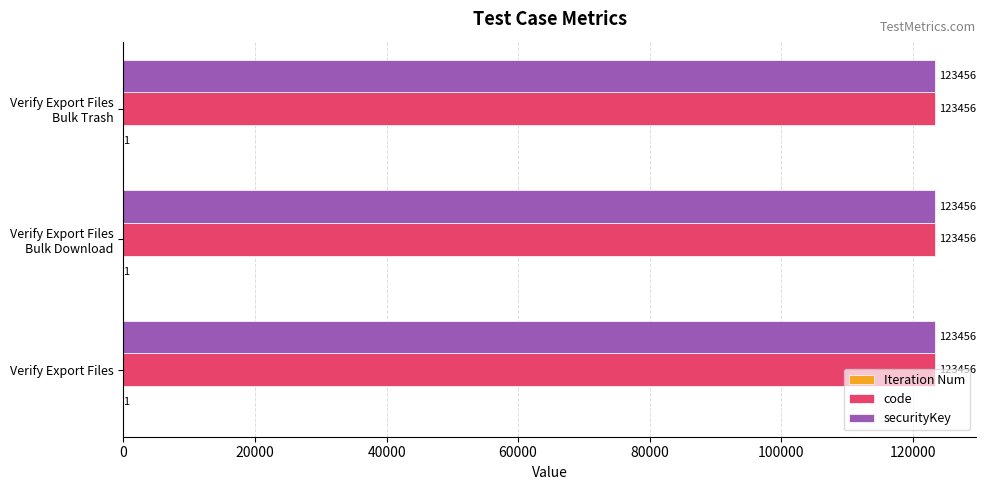

What is the maximum value shown in the chart?

123456